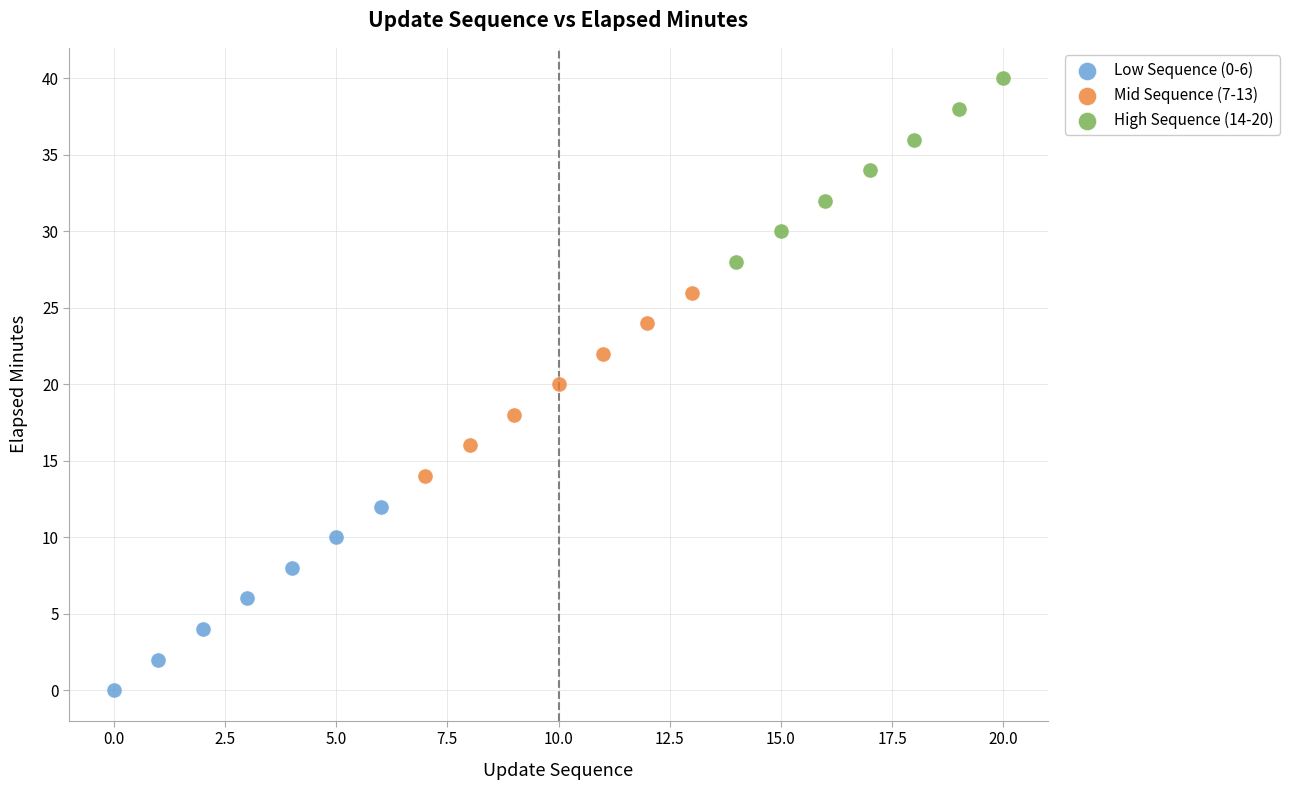

What are all the series names shown in the legend?

Low Sequence (0-6), Mid Sequence (7-13), High Sequence (14-20)